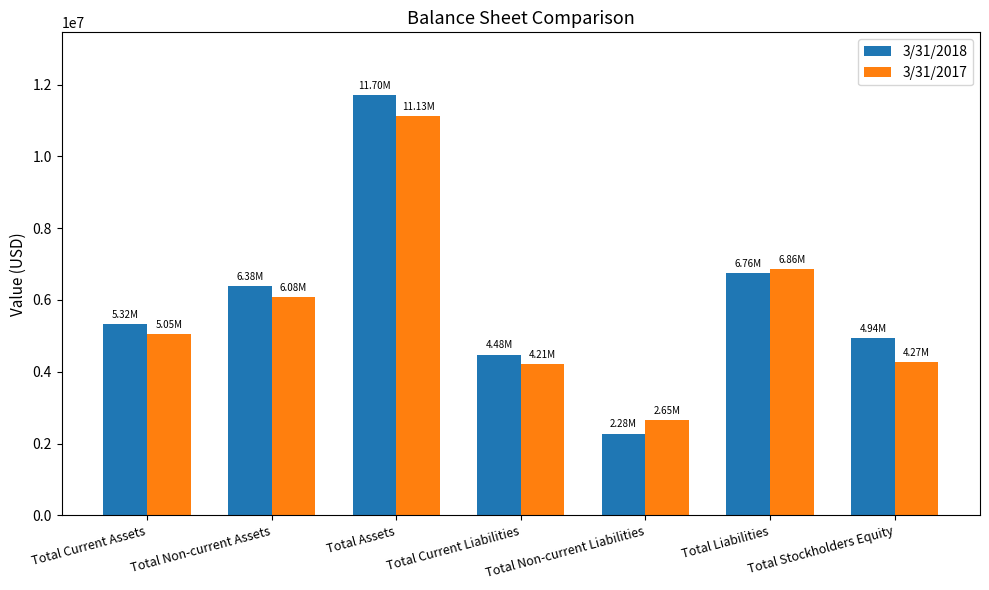

Which series has the largest total across all categories?

3/31/2018